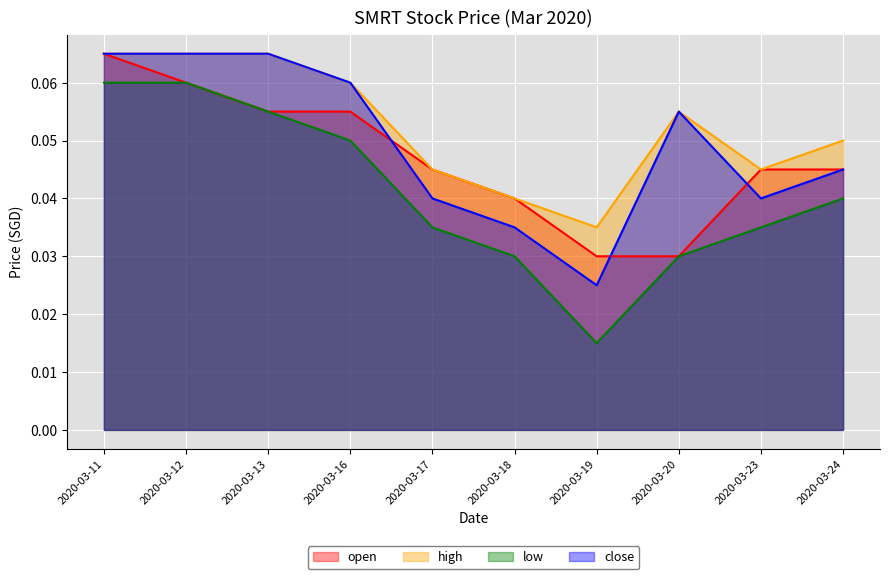

Reading left to right, transcribe all the data shown in this chart.

open: 0.1	0.1	0.1	0.1	0.0	0.0	0.0	0.0	0.0	0.0
high: 0.1	0.1	0.1	0.1	0.0	0.0	0.0	0.1	0.0	0.1
low: 0.1	0.1	0.1	0.1	0.0	0.0	0.0	0.0	0.0	0.0
close: 0.1	0.1	0.1	0.1	0.0	0.0	0.0	0.1	0.0	0.0